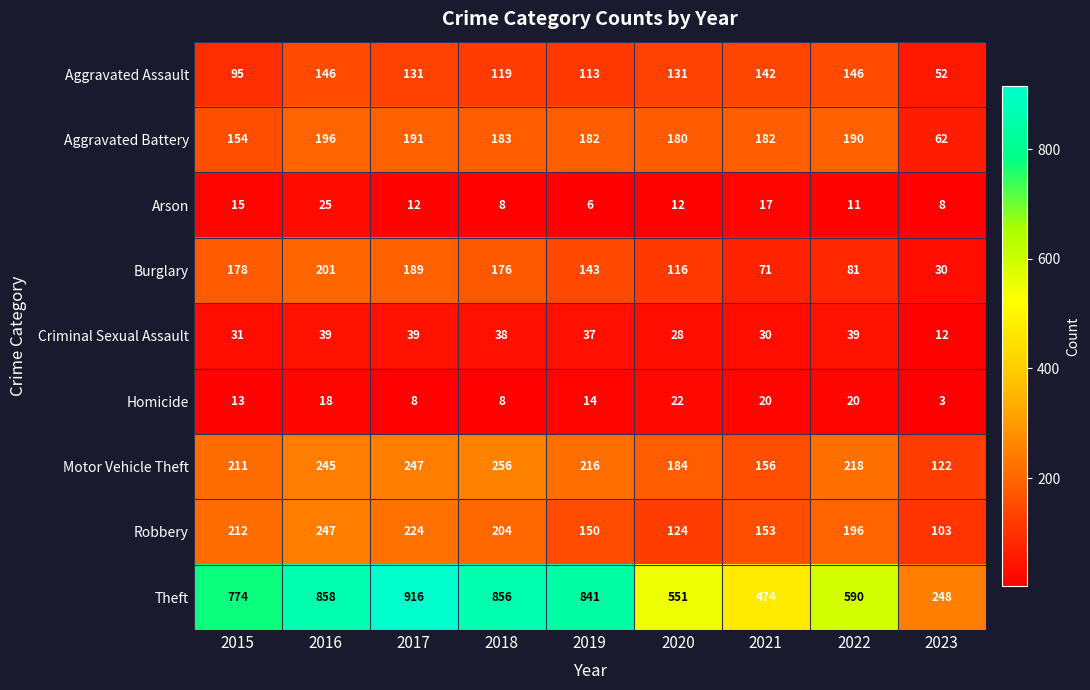

Which series has the largest total across all categories?

Theft